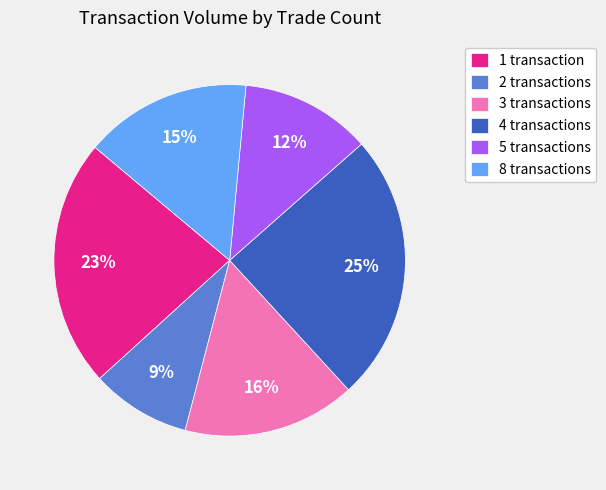

Which category has the biggest portion of the pie?

4 transactions